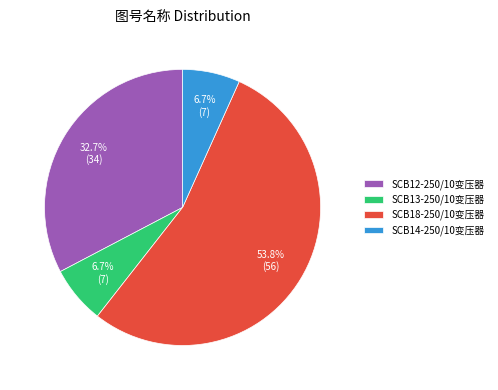

What is the ratio of the value at SCB12-250/10变压器 to the value at SCB14-250/10变压器?

4.9